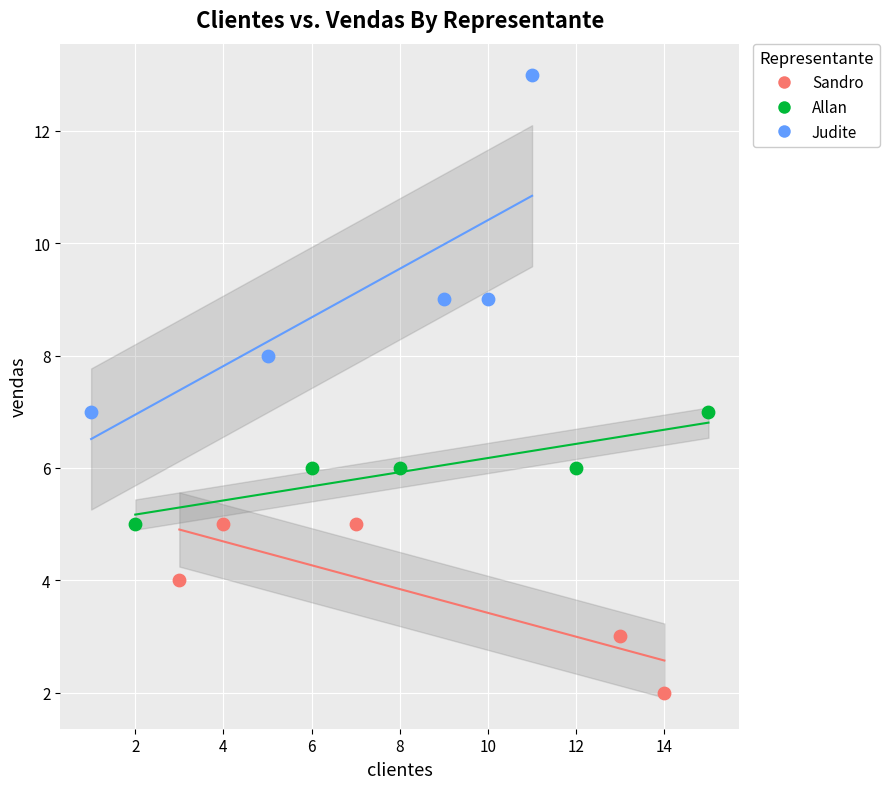

Which series reaches the minimum Y coordinate?

Sandro